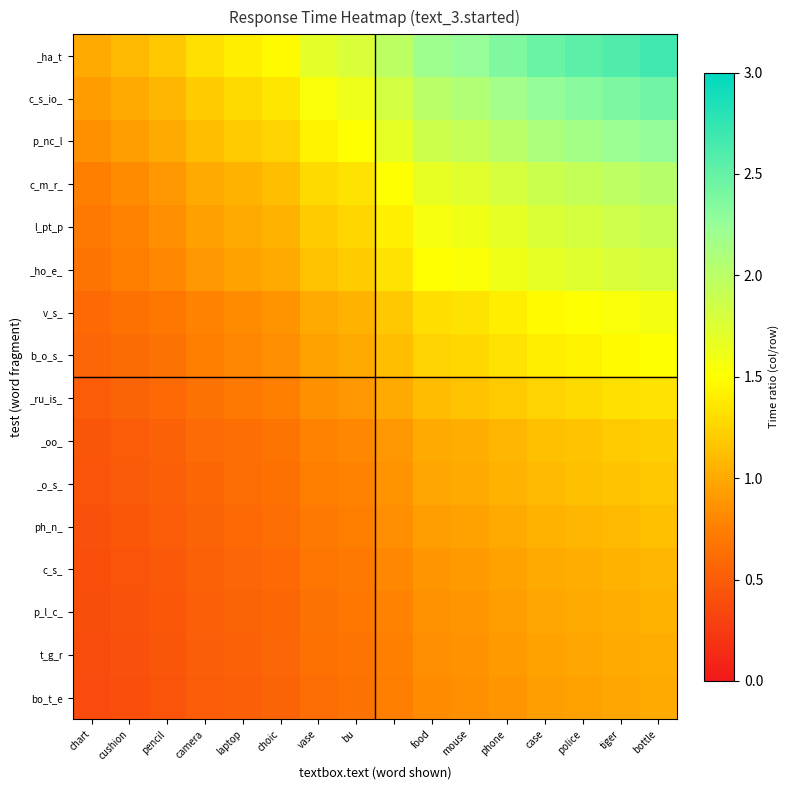

List the series in order of their peak value, highest first.

_ha_t, c_s_io_, p_nc_l, c_m_r_, l_pt_p, _ho_e_, v_s_, b_o_s_, _ru_is_, _oo_, _o_s_, ph_n_, c_s_, p_l_c_, t_g_r, bo_t_e